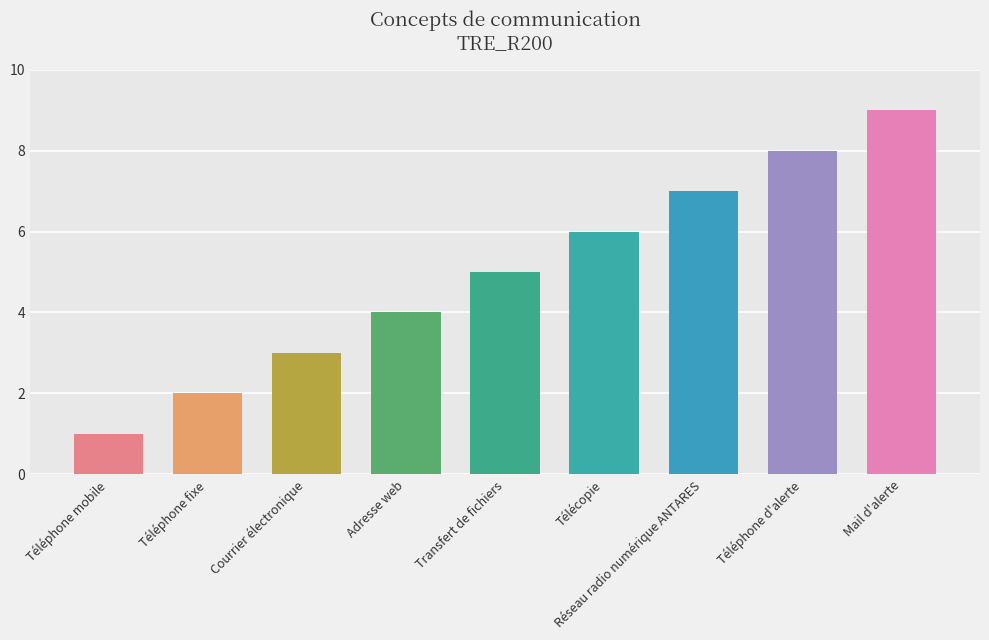

What is the approximate value at Téléphone mobile?

1